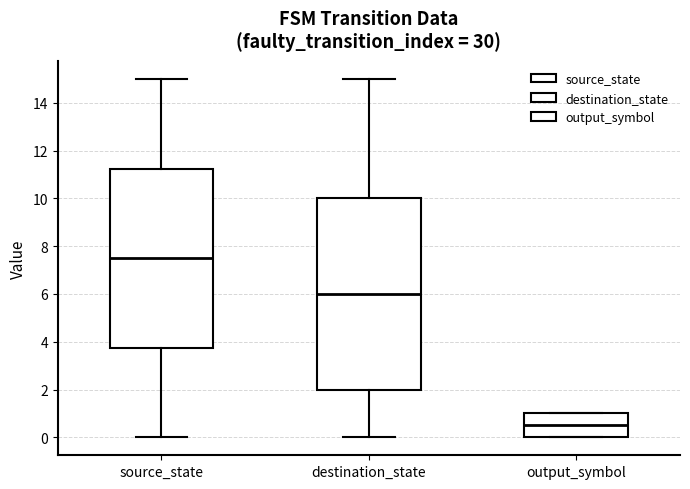

Which box is the tallest, from its lower edge to its upper edge?

destination_state